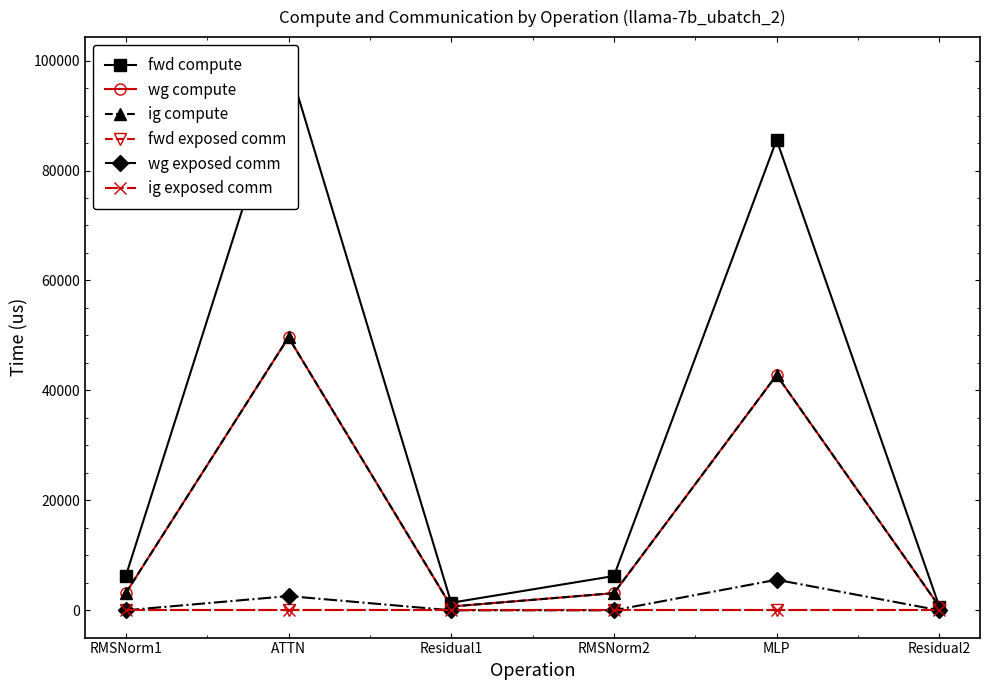

At which category does the chart reach its minimum across all series?

RMSNorm1